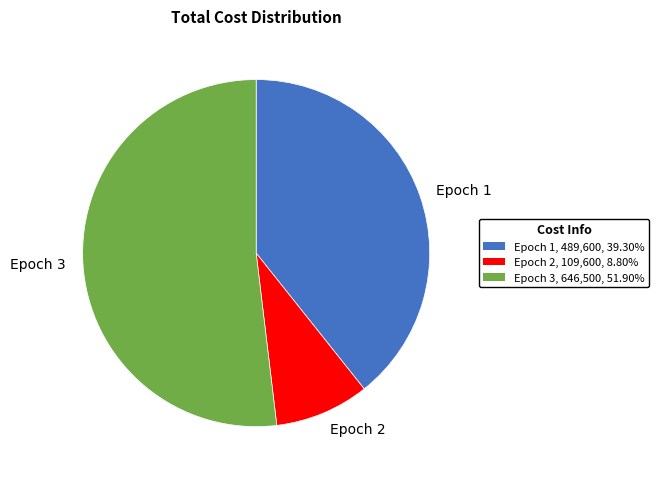

How many slices are in this pie chart?

3